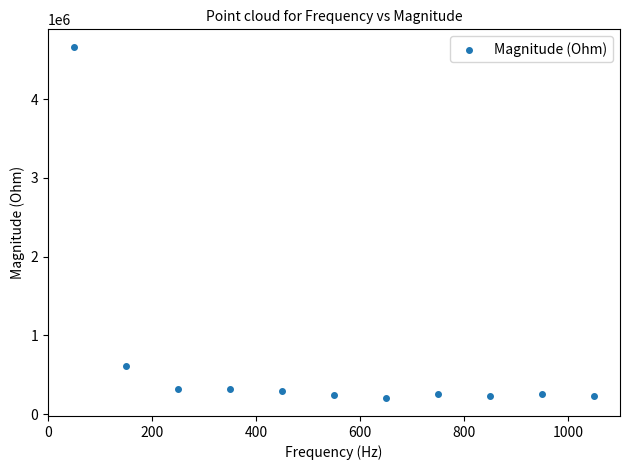

What is the average Y value?

693710.8